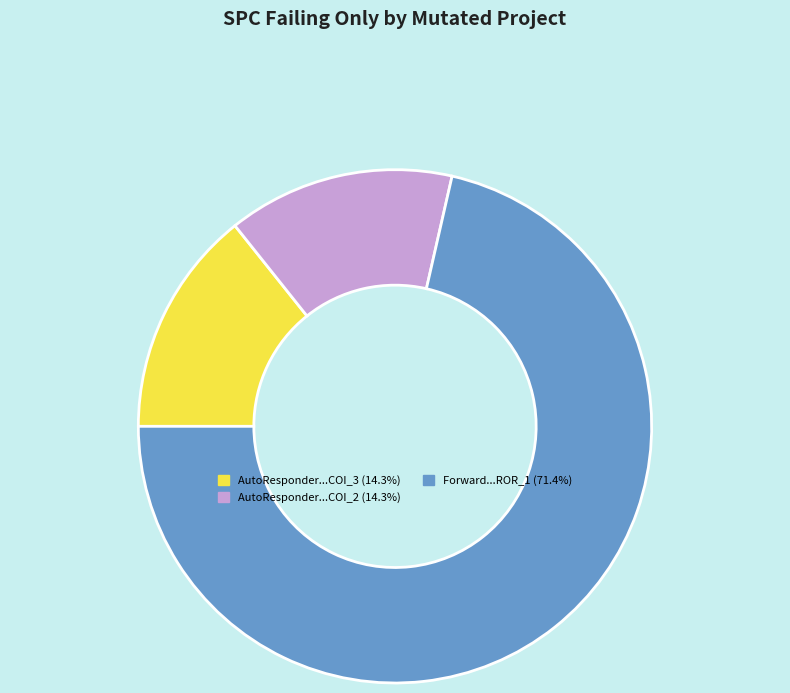

Is there any slice that represents more than half of the pie?

Yes